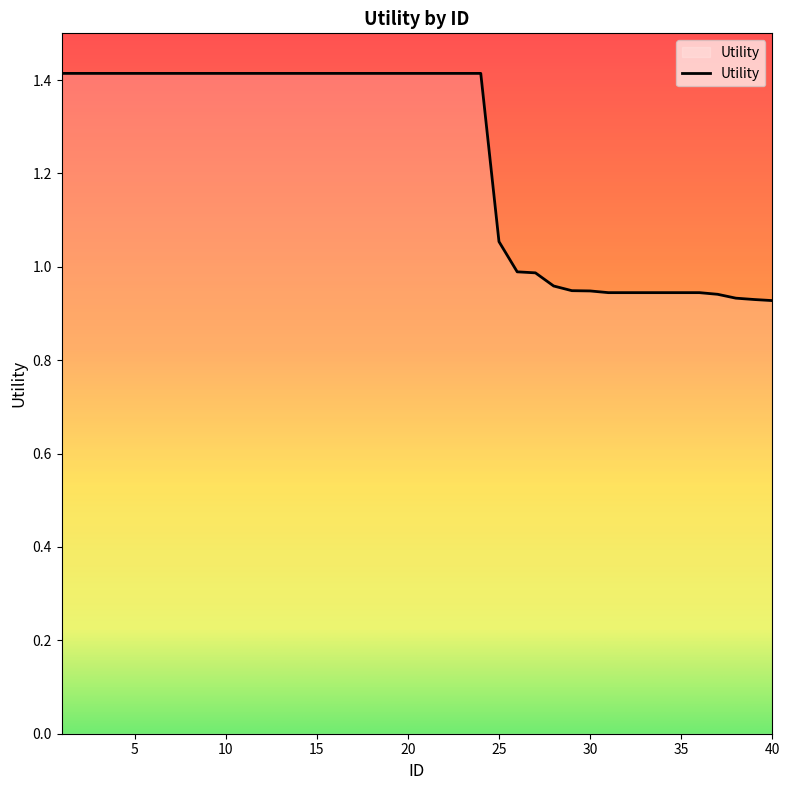

How many lines are shown in the chart?

1